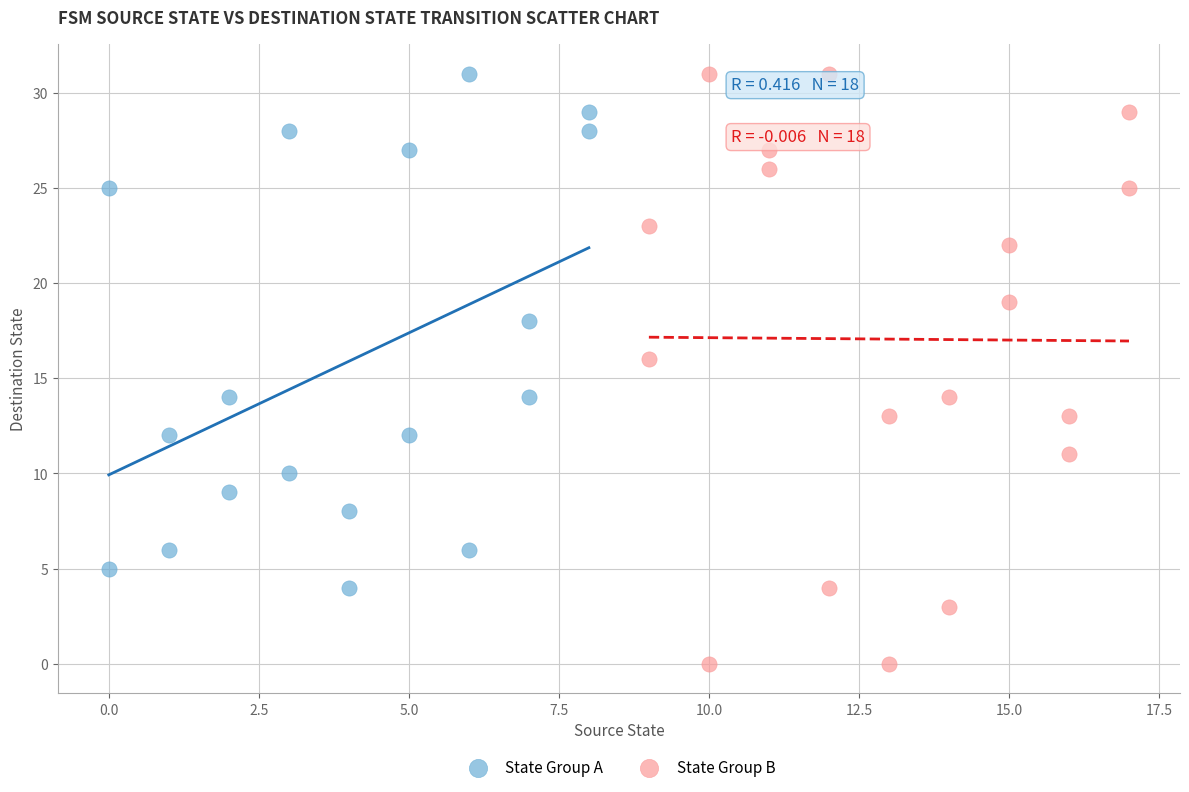

Which series reaches the minimum Y coordinate?

State Group B